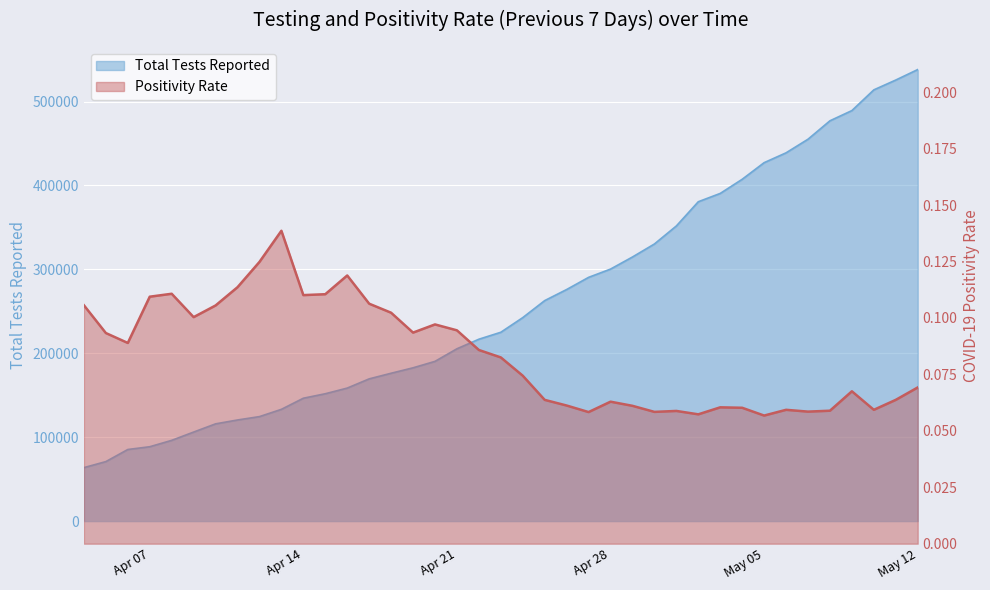

Where is the first local maximum for Positivity Rate?

2020-04-08